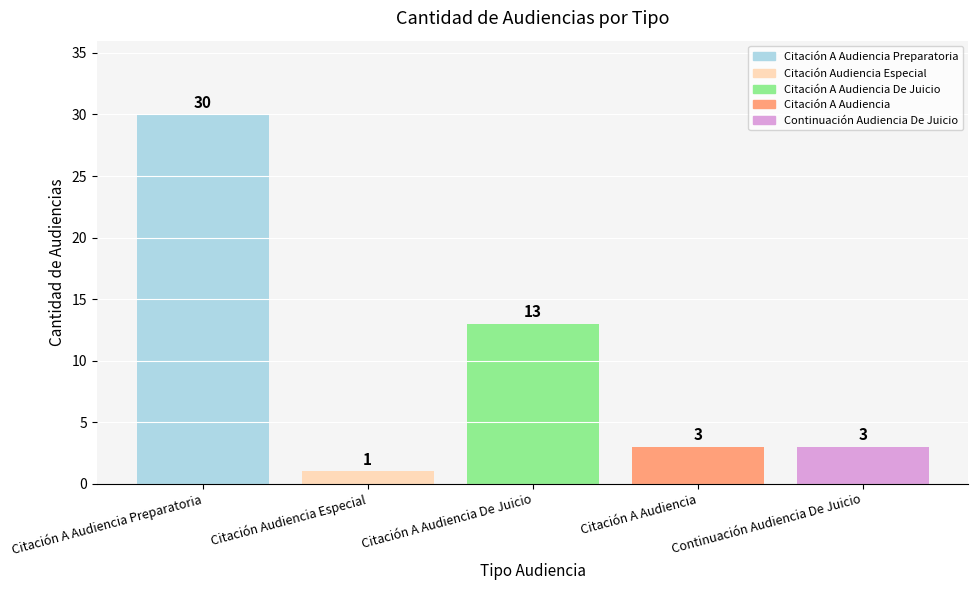

How many bars are there in total?

5